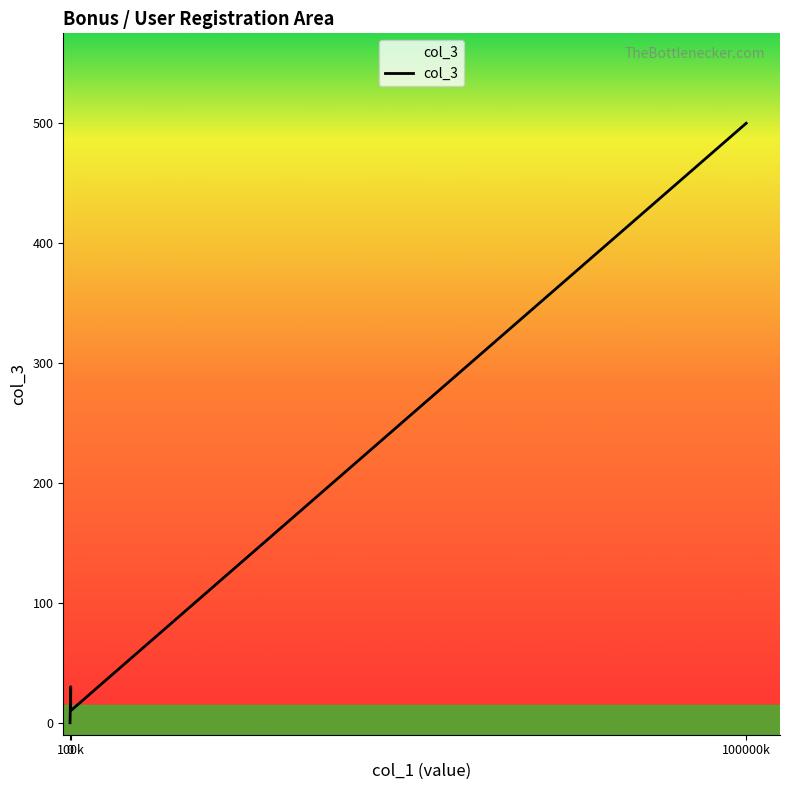

What position from the right is no registered user, bonus over limit?

3